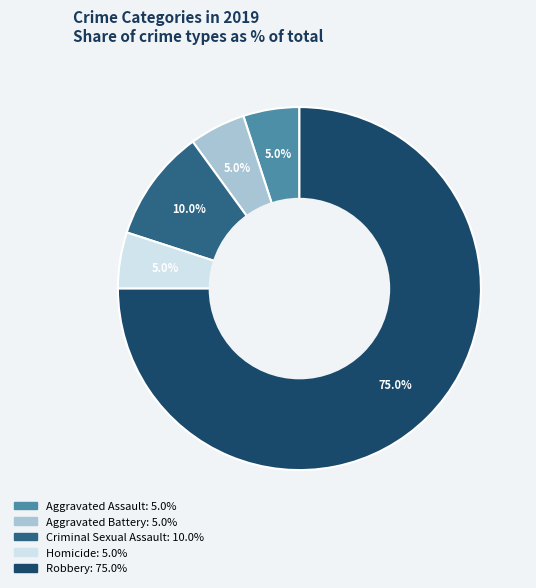

Does any single category account for the majority?

Yes